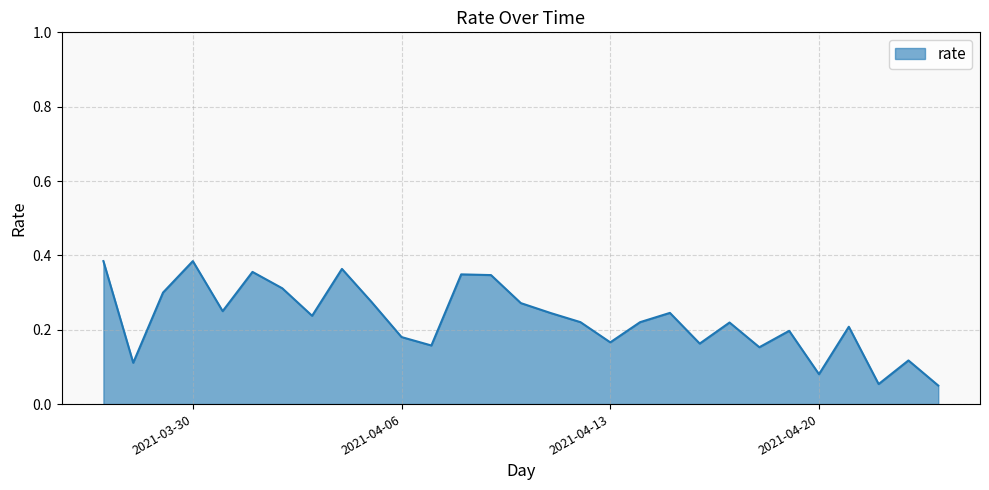

Reading left to right, transcribe all the data shown in this chart.

2021-03-27=0.4	2021-03-28=0.1	2021-03-29=0.3	2021-03-30=0.4	2021-03-31=0.2	2021-04-01=0.4	2021-04-02=0.3	2021-04-03=0.2	2021-04-04=0.4	2021-04-05=0.3	2021-04-06=0.2	2021-04-07=0.2	2021-04-08=0.3	2021-04-09=0.3	2021-04-10=0.3	2021-04-11=0.2	2021-04-12=0.2	2021-04-13=0.2	2021-04-14=0.2	2021-04-15=0.2	2021-04-16=0.2	2021-04-17=0.2	2021-04-18=0.2	2021-04-19=0.2	2021-04-20=0.1	2021-04-21=0.2	2021-04-22=0.1	2021-04-23=0.1	2021-04-24=0.0